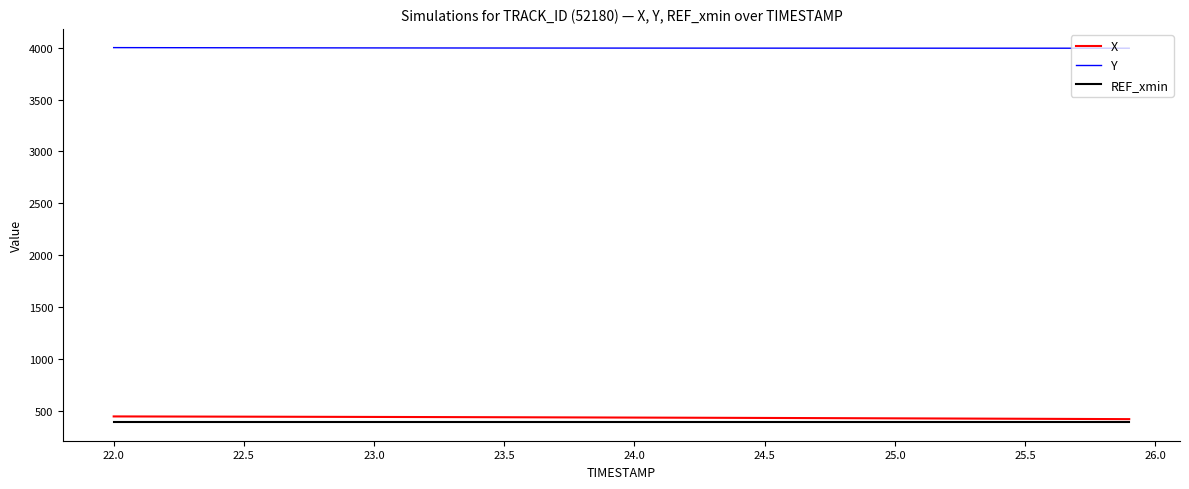

Which series has the largest total across all categories?

Y